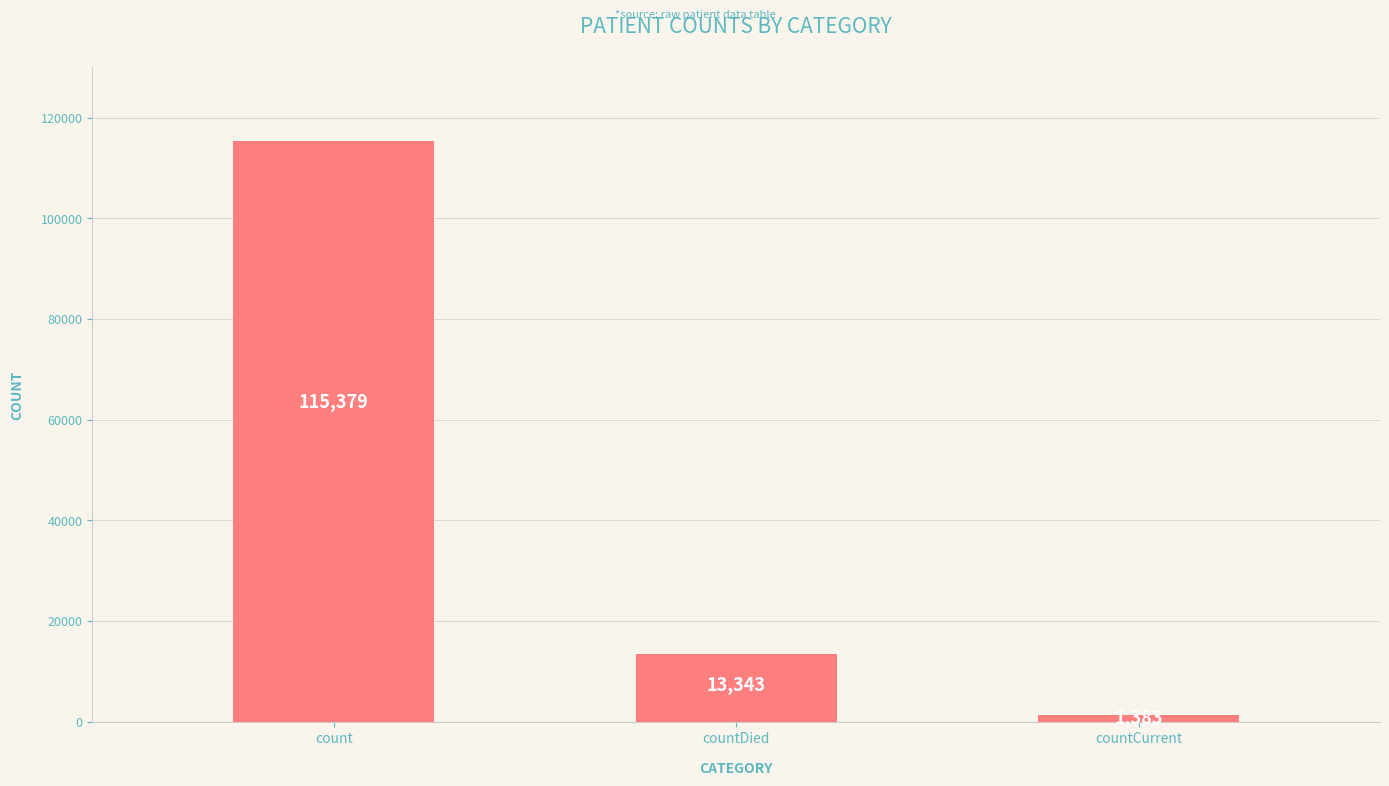

Where does the data first go above 13343?

count